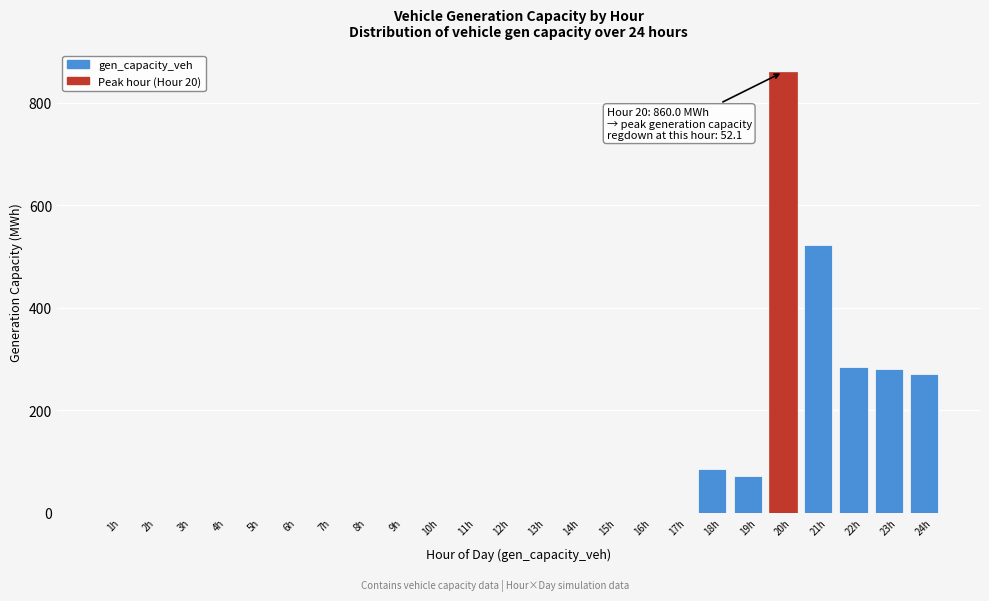

Reading left to right, what are all the values shown in this chart?

1h=0.0	2h=0.0	3h=0.0	4h=0.0	5h=0.0	6h=0.0	7h=0.0	8h=0.0	9h=0.0	10h=0.0	11h=0.0	12h=0.0	13h=0.0	14h=0.0	15h=0.0	16h=0.0	17h=0.0	18h=85.3	19h=71.2	20h=860.0	21h=522.8	22h=283.7	23h=280.0	24h=270.4